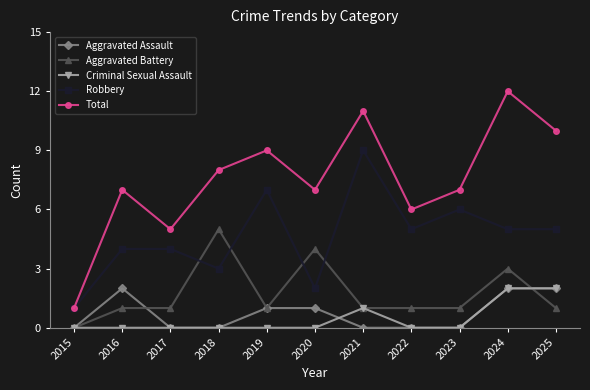

What is the difference between the maximum and minimum values in the Aggravated Assault series?

2